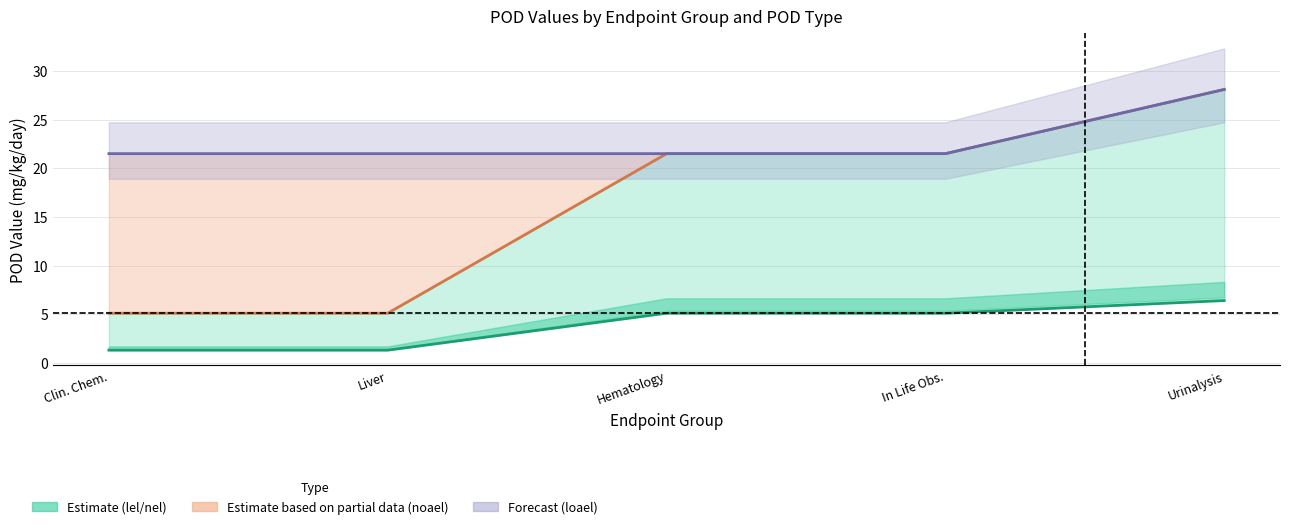

Where is loael_line nearest to the value 24?

Clin. Chem.